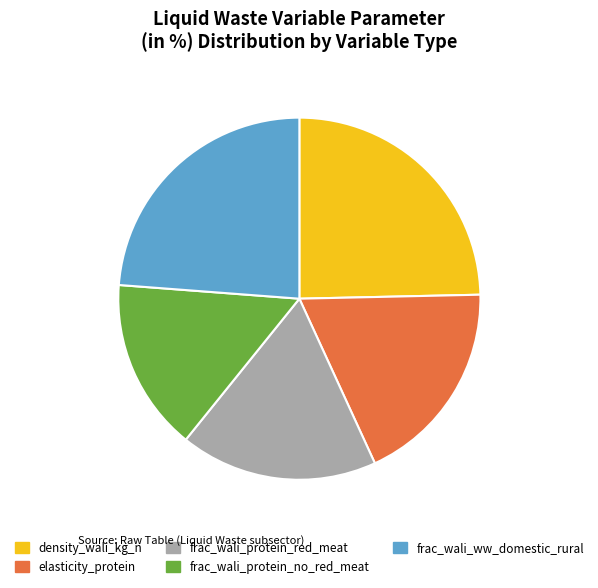

Do elasticity_protein and frac_wali_protein_red_meat together represent more than half of the pie?

No